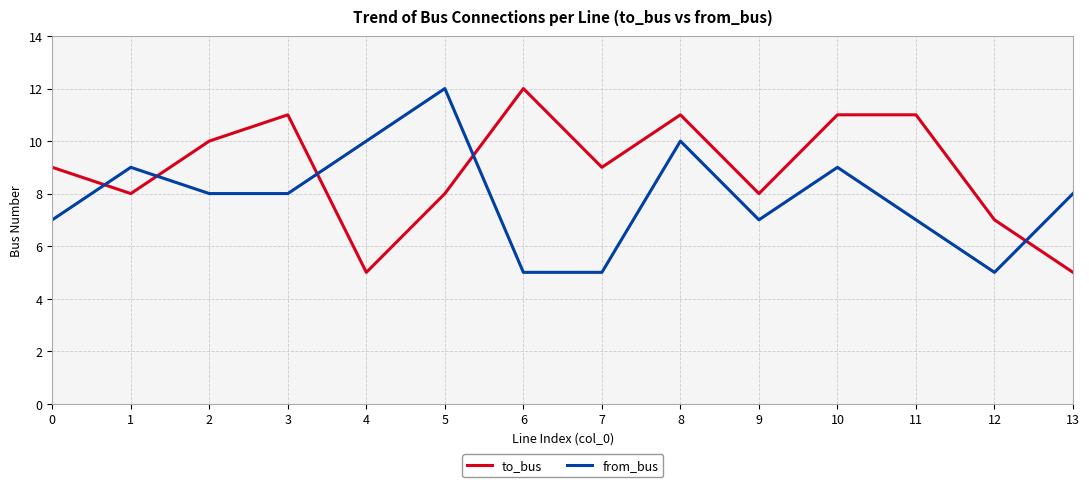

Between 2 and 3, which series saw the biggest shift?

to_bus